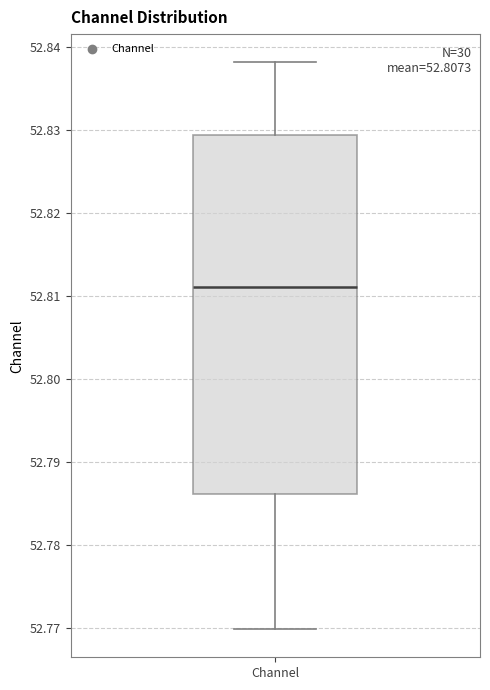

Transcribe this box plot: give where the median line is, the range the box spans, and where the two whiskers end, as read against the y-axis. The values are not printed on the chart, so give them approximately, as read against the axis.

median 52.811, box 52.786 to 52.829, whiskers 52.770 to 52.838